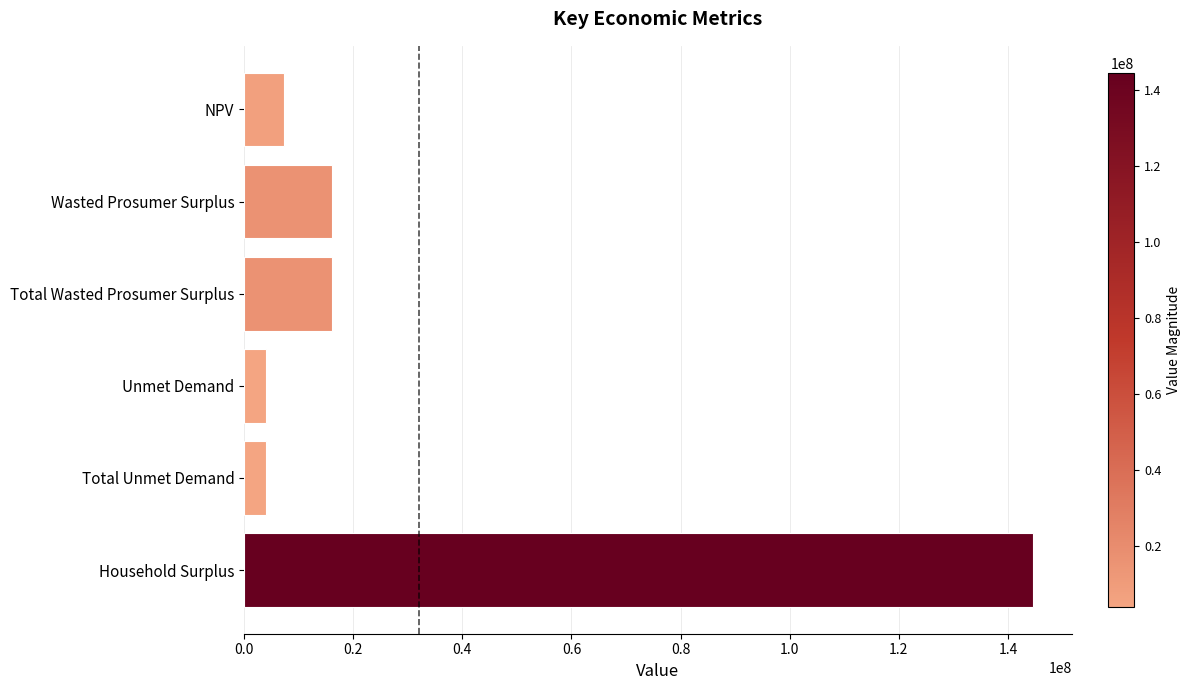

What is the approximate value at Total Wasted Prosumer Surplus?

16052082.5